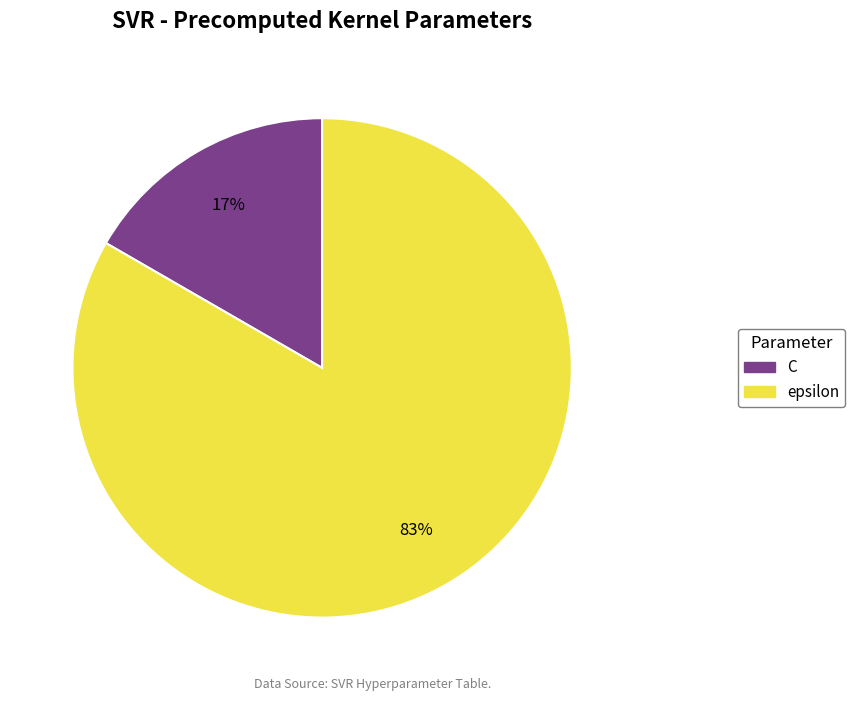

Does epsilon account for over 50% of the chart?

Yes